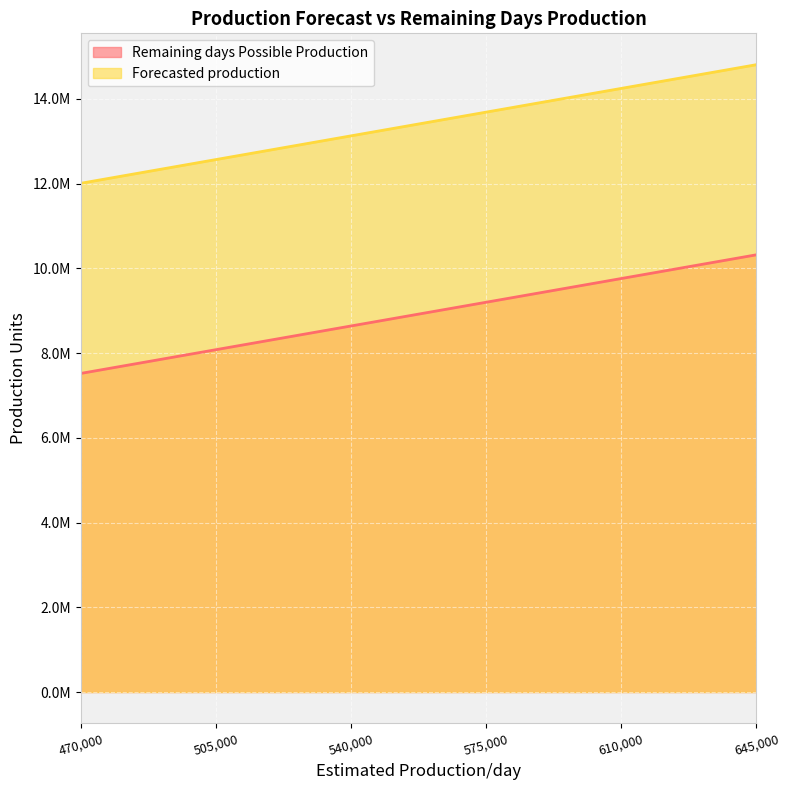

What is the smallest value displayed?

7520000